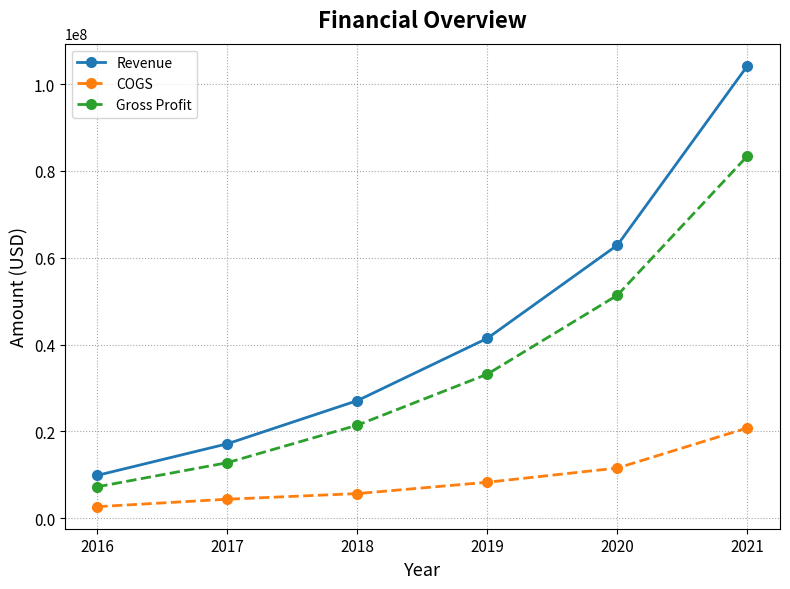

Which series changed the most between 2016 and 2018?

Revenue